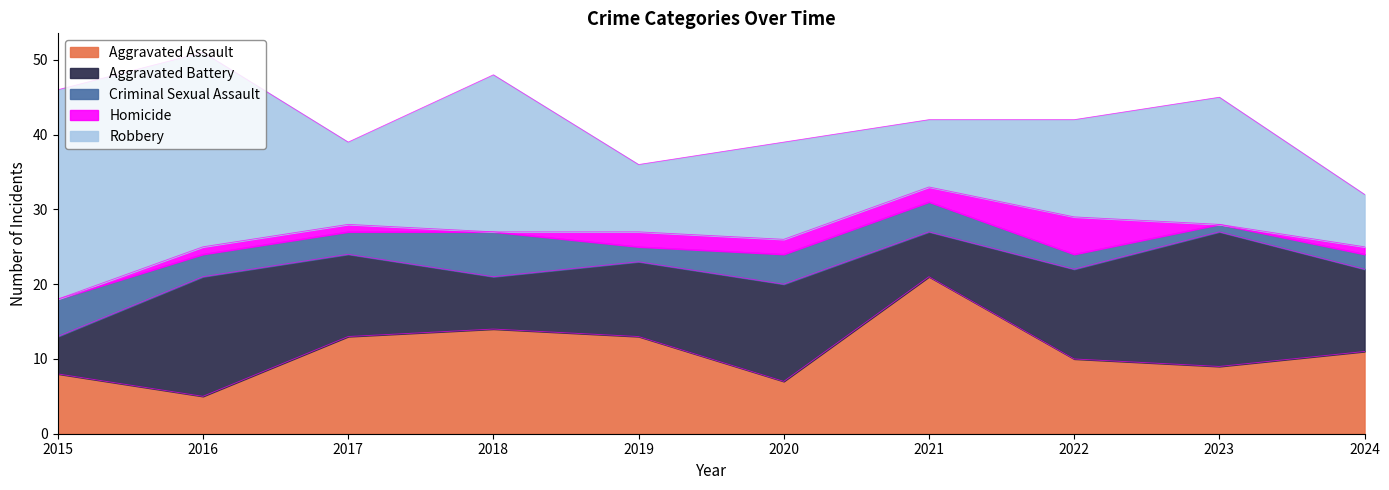

How many interior local valleys does the Criminal Sexual Assault series have?

2